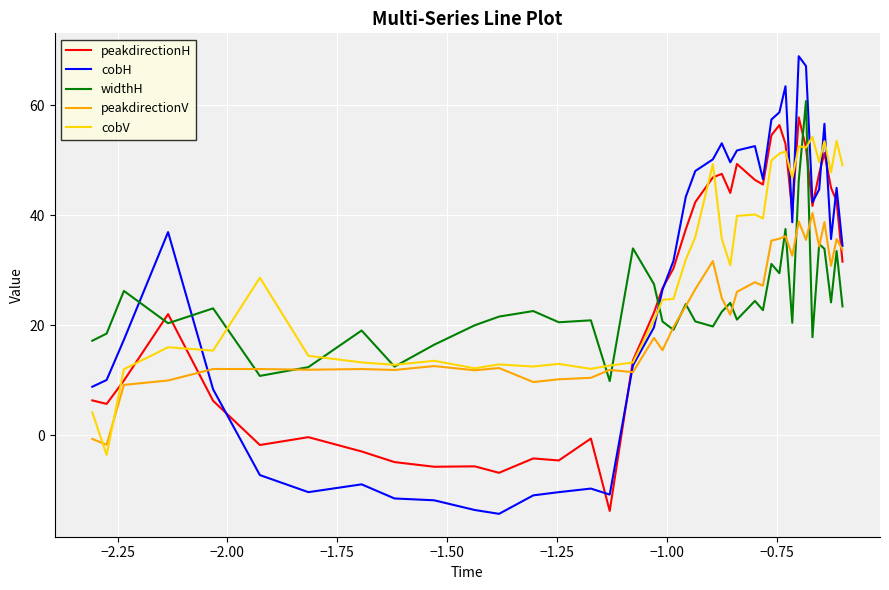

How many negative values does the cobV series have?

1